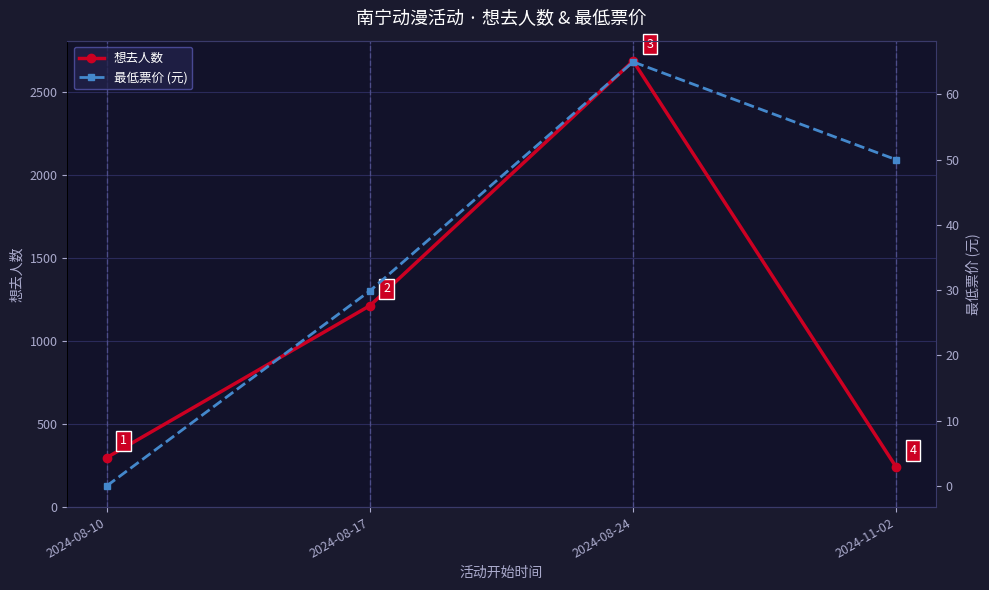

Reading right to left, list all the values displayed in this chart.

想去人数: 2024-11-02=240.0	2024-08-24=2686.0	2024-08-17=1213.0	2024-08-10=298.0
最低票价 (元): 2024-11-02=50.0	2024-08-24=65.0	2024-08-17=29.9	2024-08-10=0.0